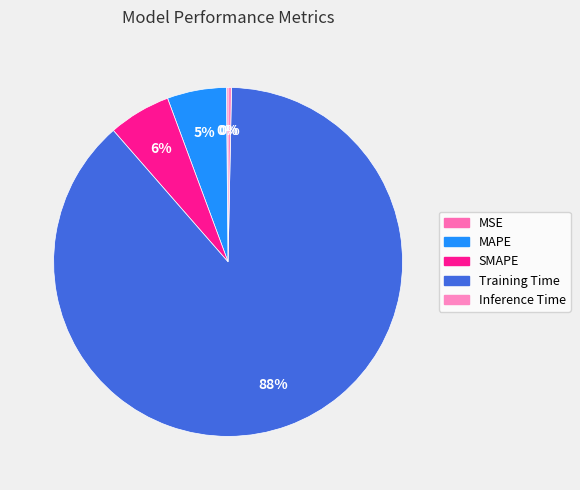

To the nearest percent, what is the difference between the largest and smallest slice percentages?

88%